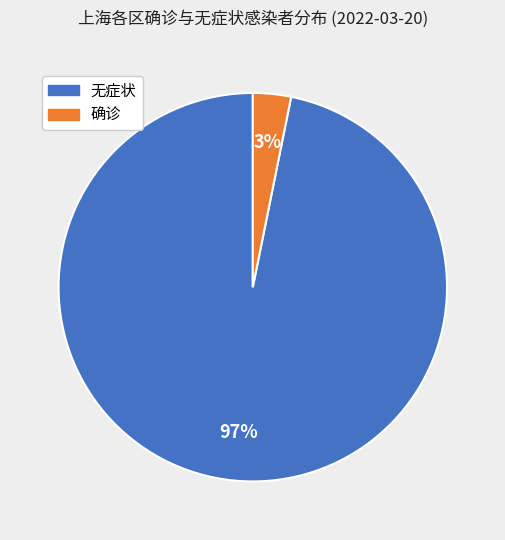

Which slice is the largest?

无症状